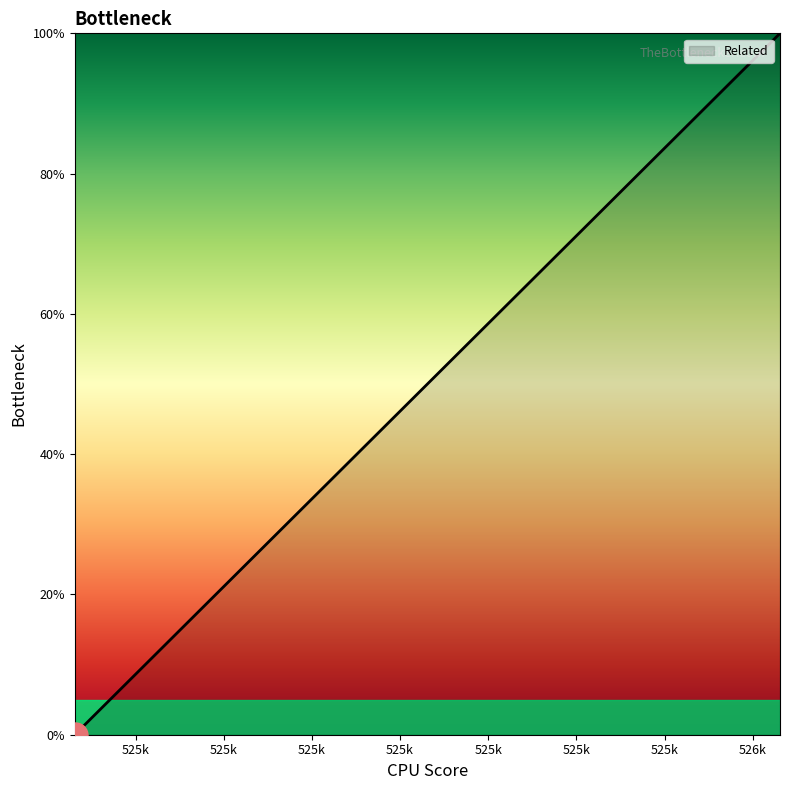

What is the difference between the maximum and minimum values?

100